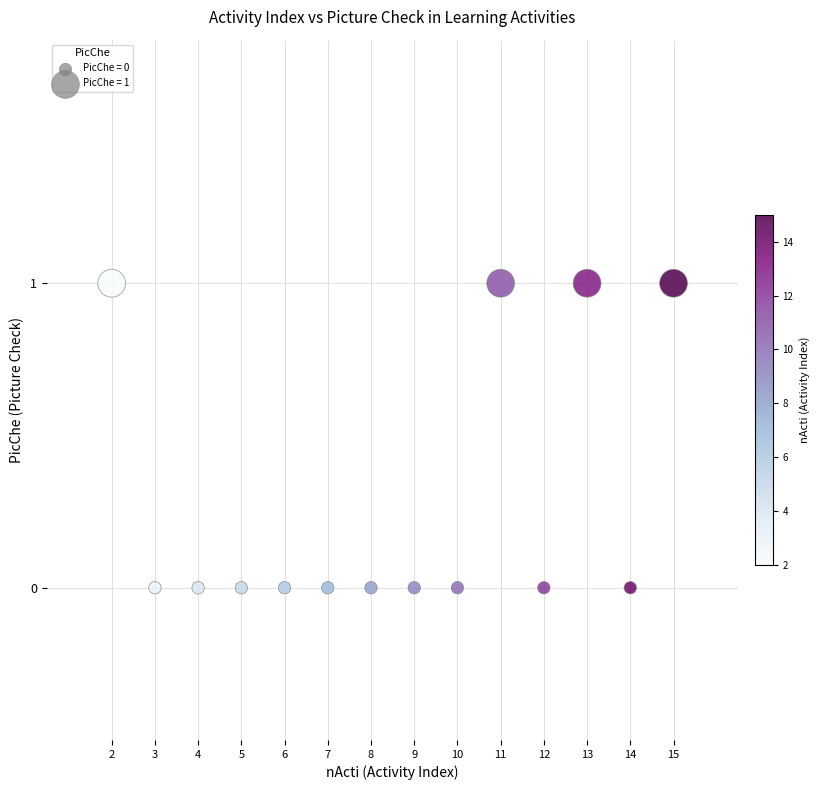

What is the range of X values (max minus min)?

13